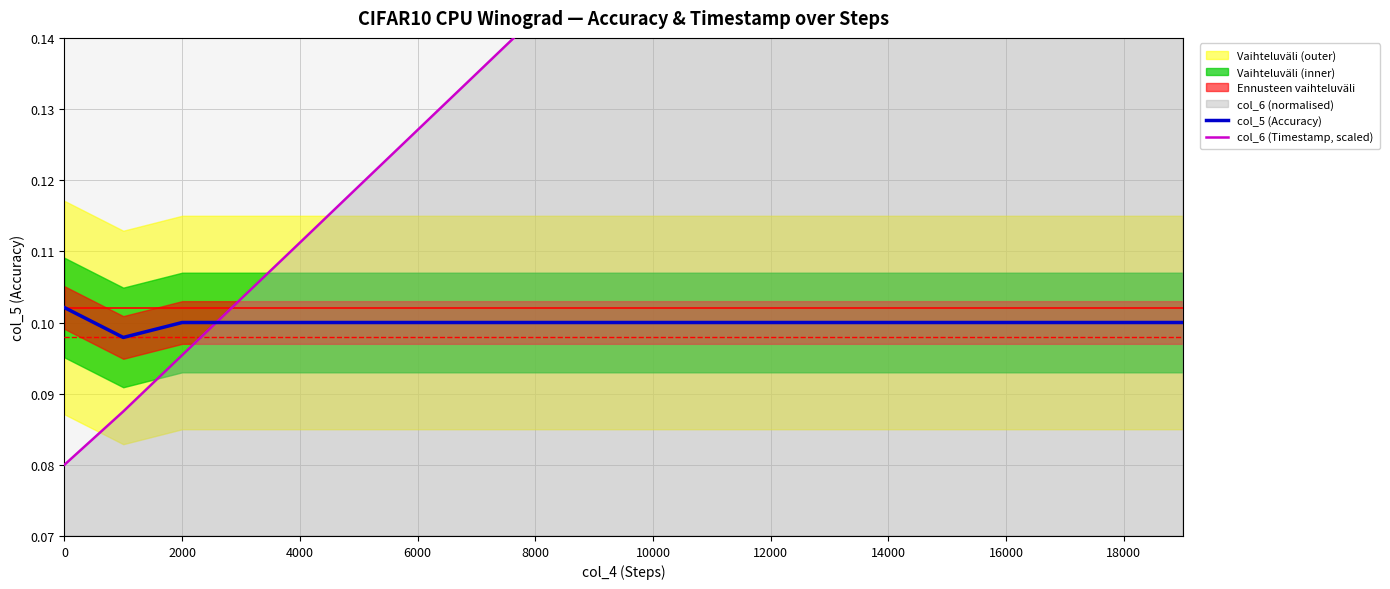

True or false: col_5 (Accuracy) has a value of 0.0 at 16000.

False